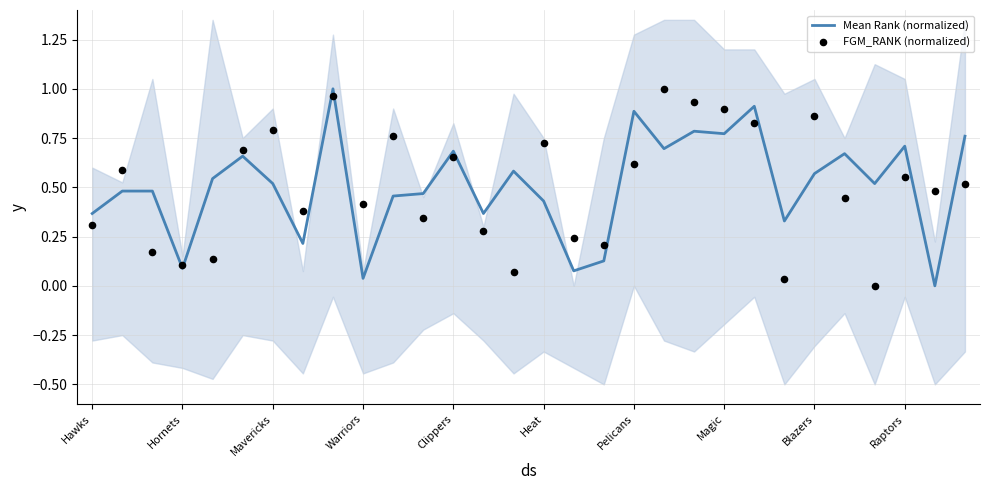

Which series reaches the minimum Y coordinate?

Mean Rank (normalized)